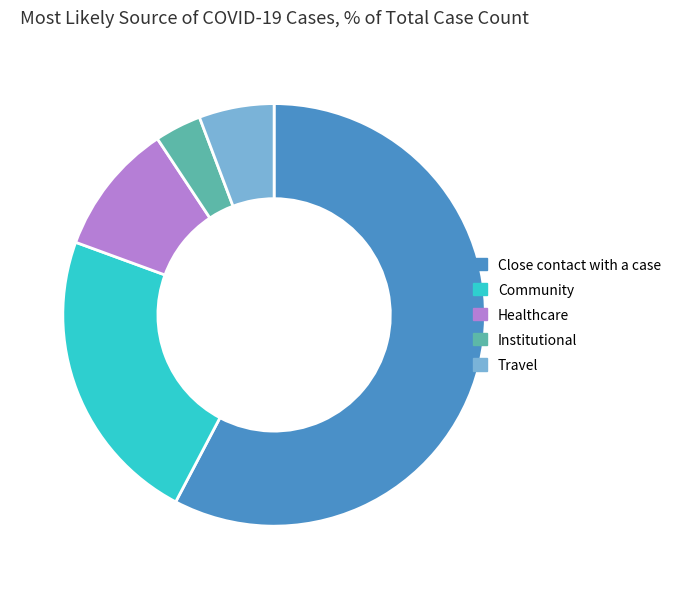

Do Community and Healthcare together represent more than half of the pie?

No